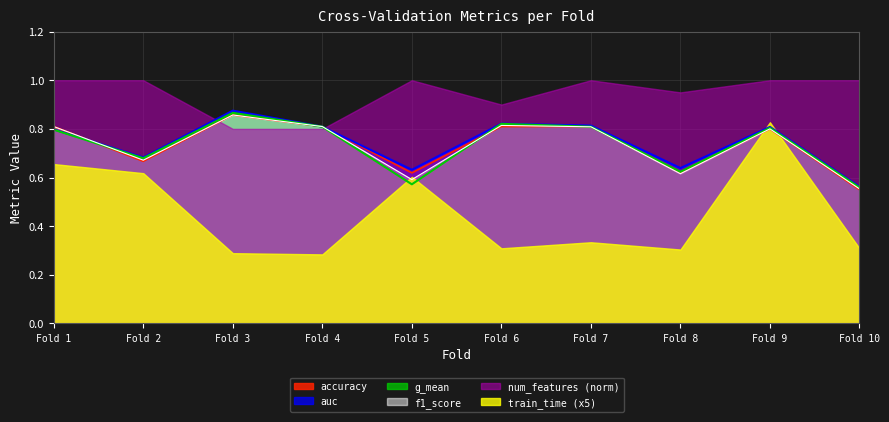

Is it true that num_features (norm) equals 0.8 at Fold 3?

True